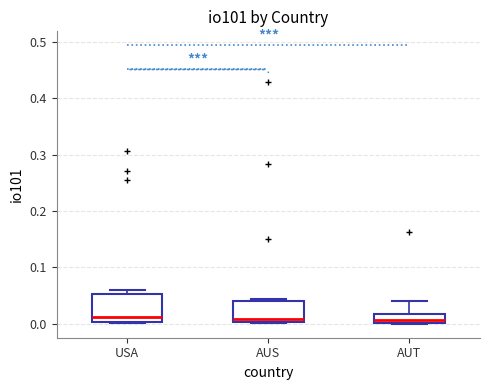

Where is the lower edge of the box for AUT on the y-axis? The values are not printed on the chart, so give them approximately, as read against the axis.

0.00